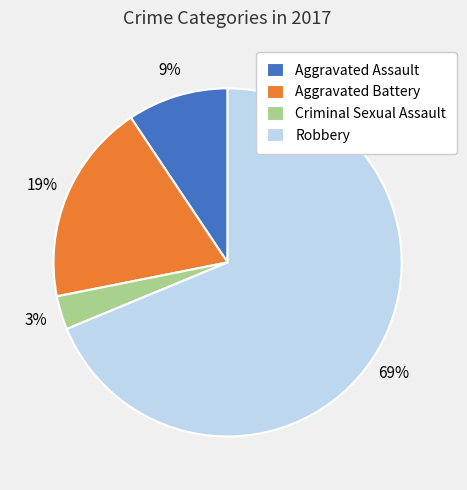

What percentage is the Criminal Sexual Assault slice, to the nearest percent?

3%